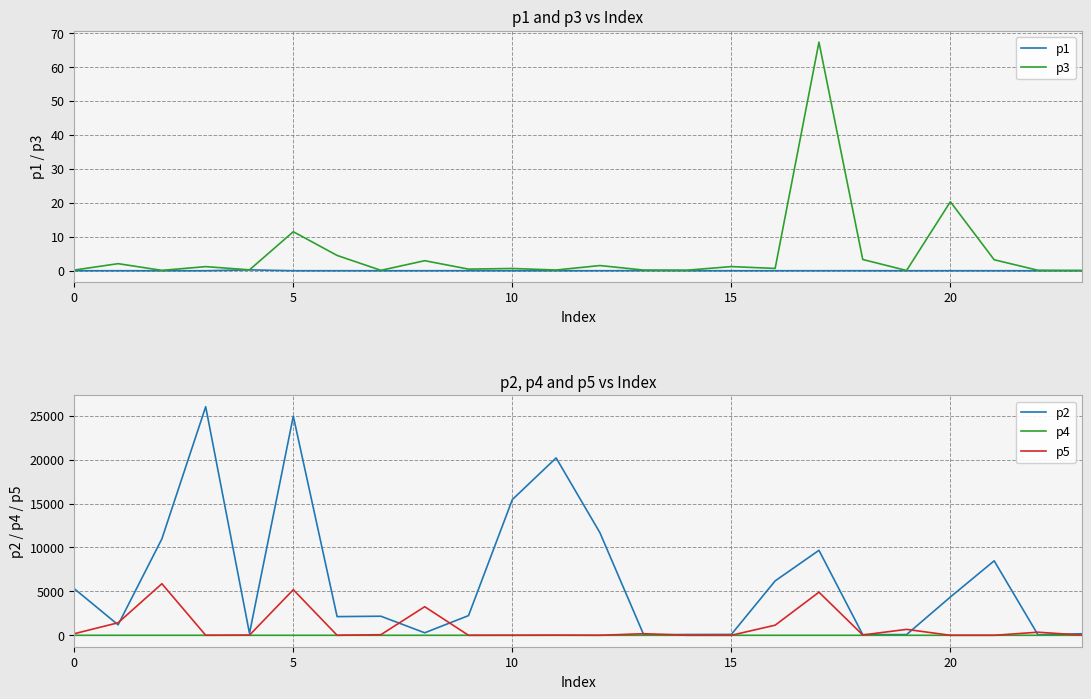

True or false: p4 and p5 cross at least once.

False